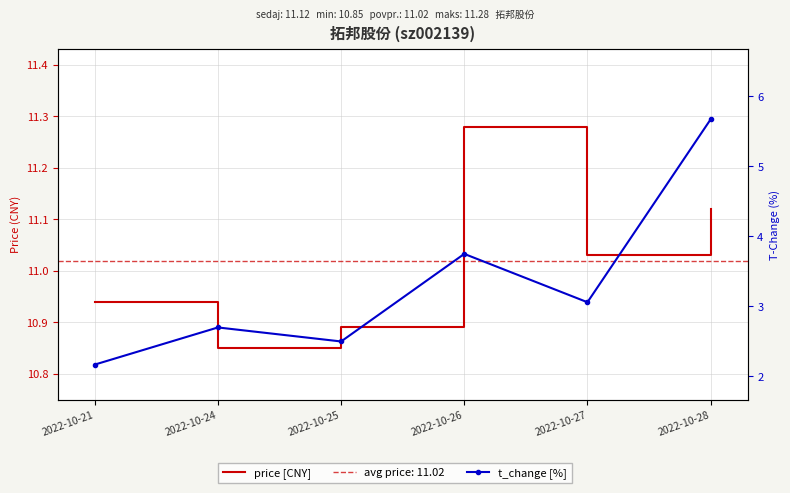

True or false: t_change [%] and price [CNY] intersect in this chart.

False